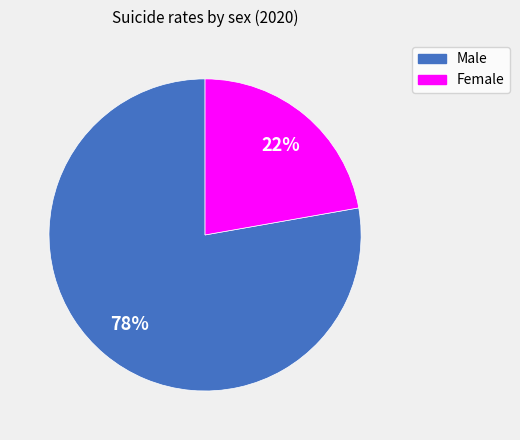

Approximately how many times larger is the value at Female compared to Male?

0.3